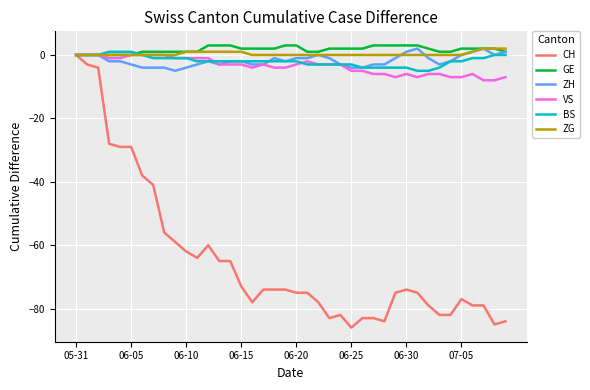

How many lines are shown in the chart?

6